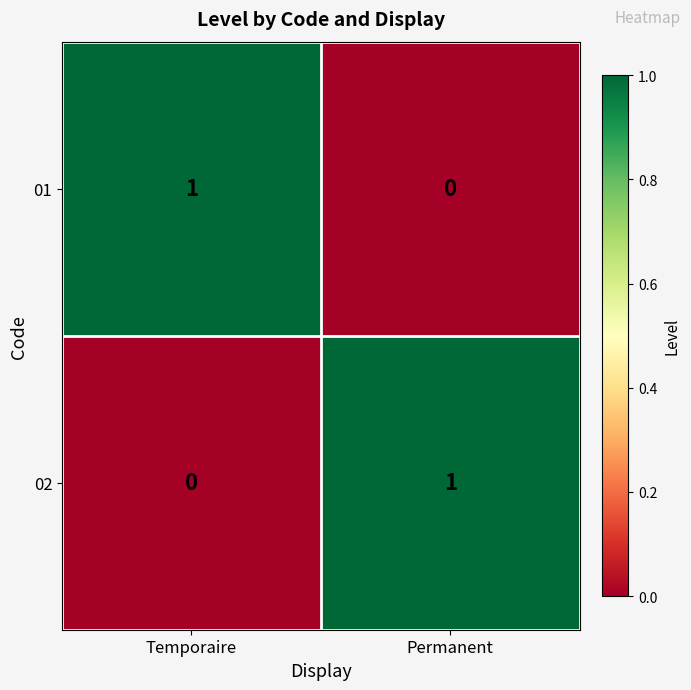

Rank the series at Permanent from lowest to highest value.

01, 02